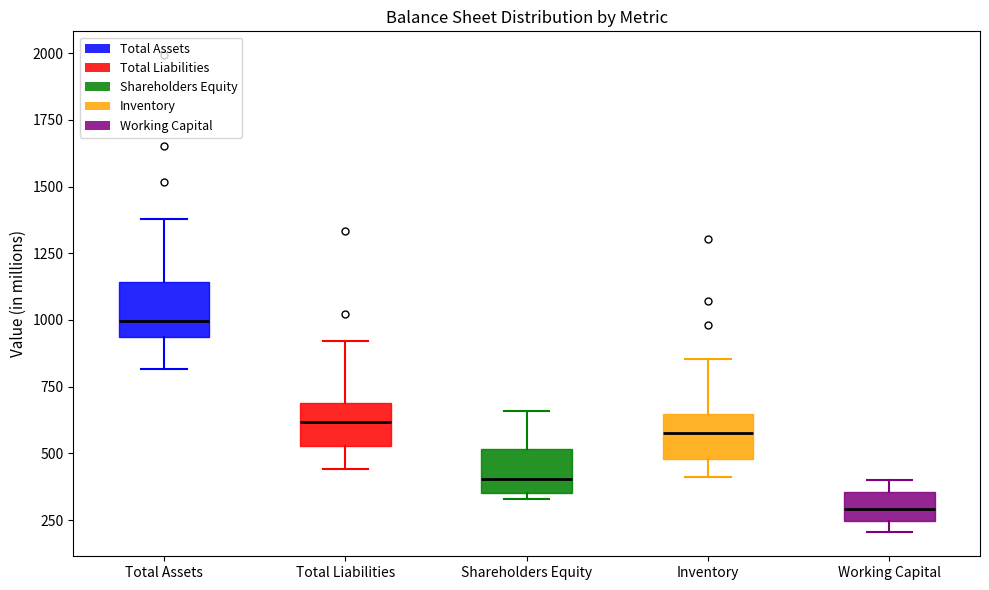

Which box has the lowest median line?

Working Capital